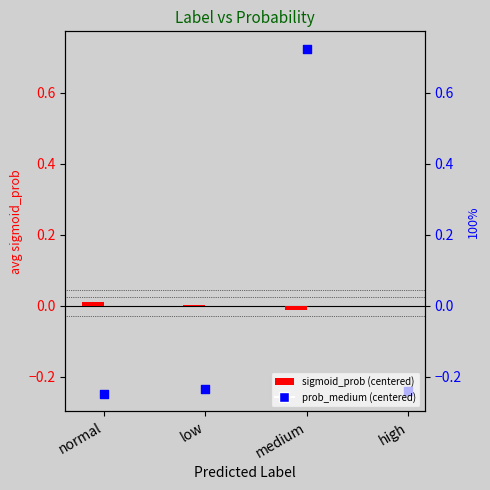

What are all the series names shown in the legend?

sigmoid_prob (centered), prob_medium (centered)